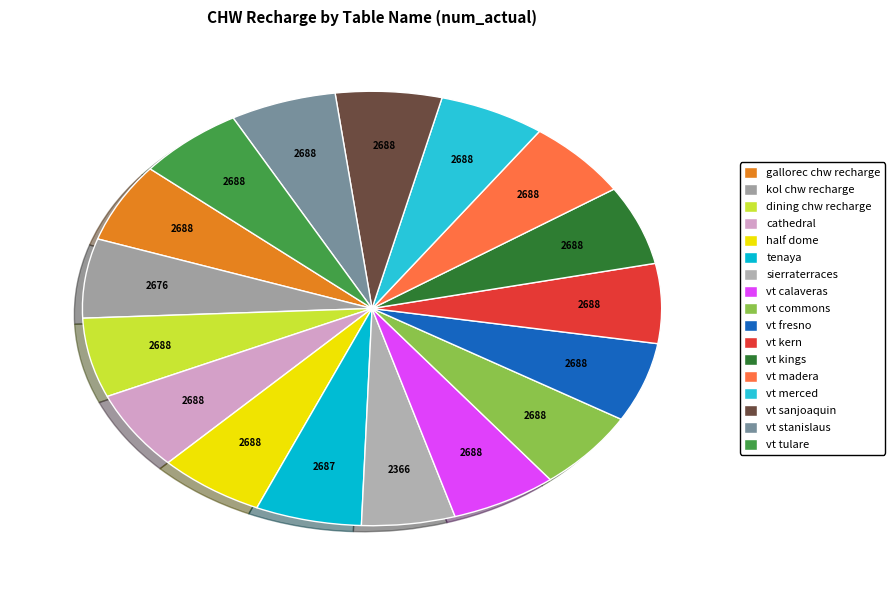

How many segments does this pie chart have?

17